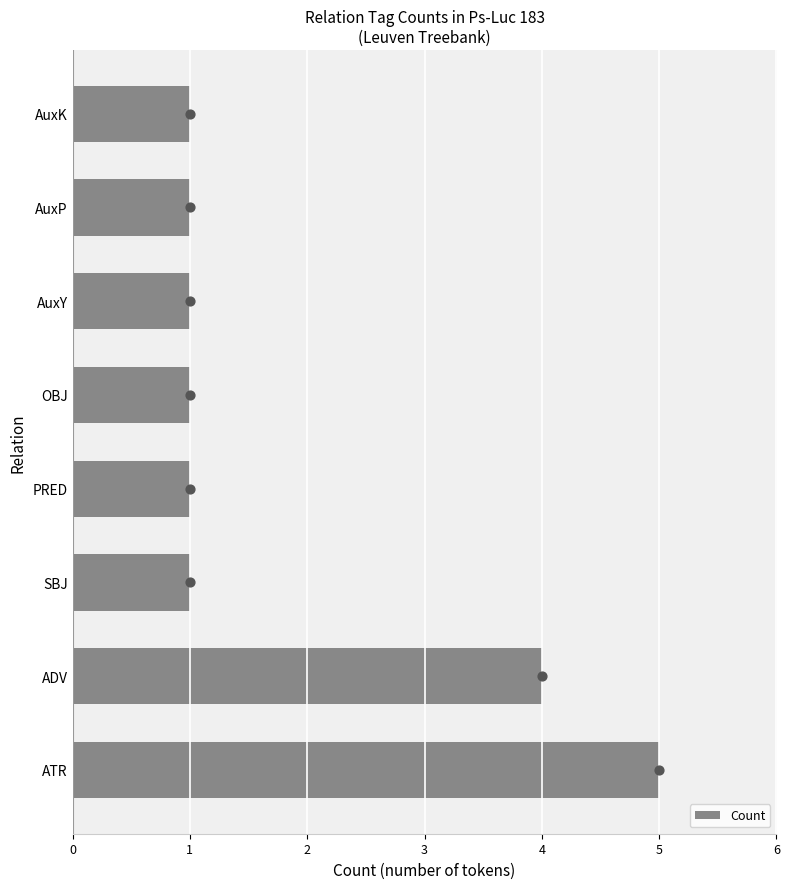

Where is Count nearest to the value 3?

ADV